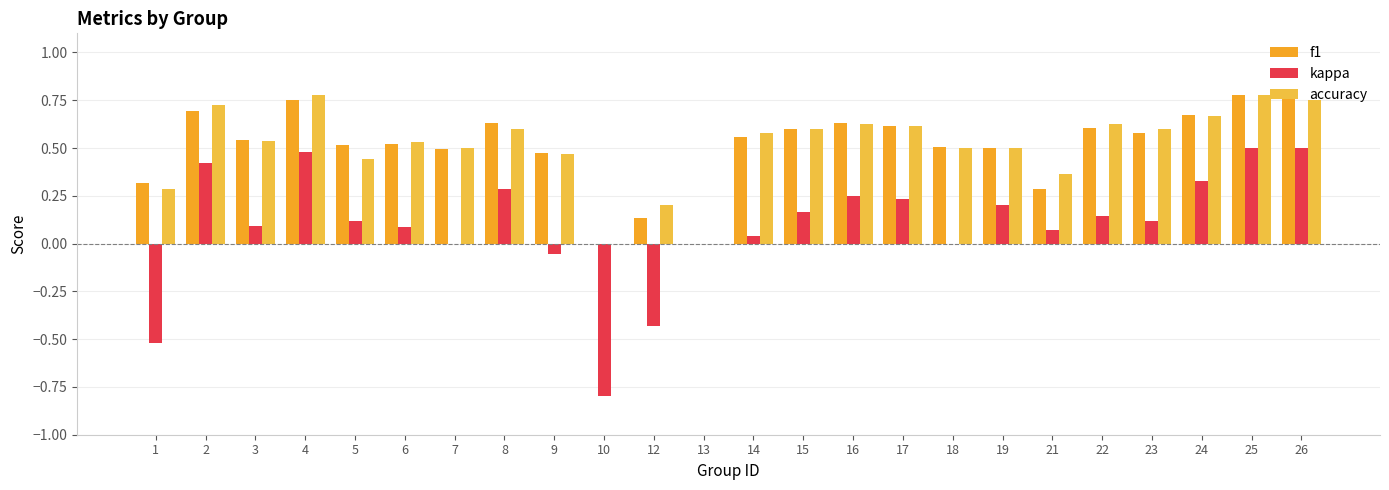

What value does the accuracy series have at 14?

0.6